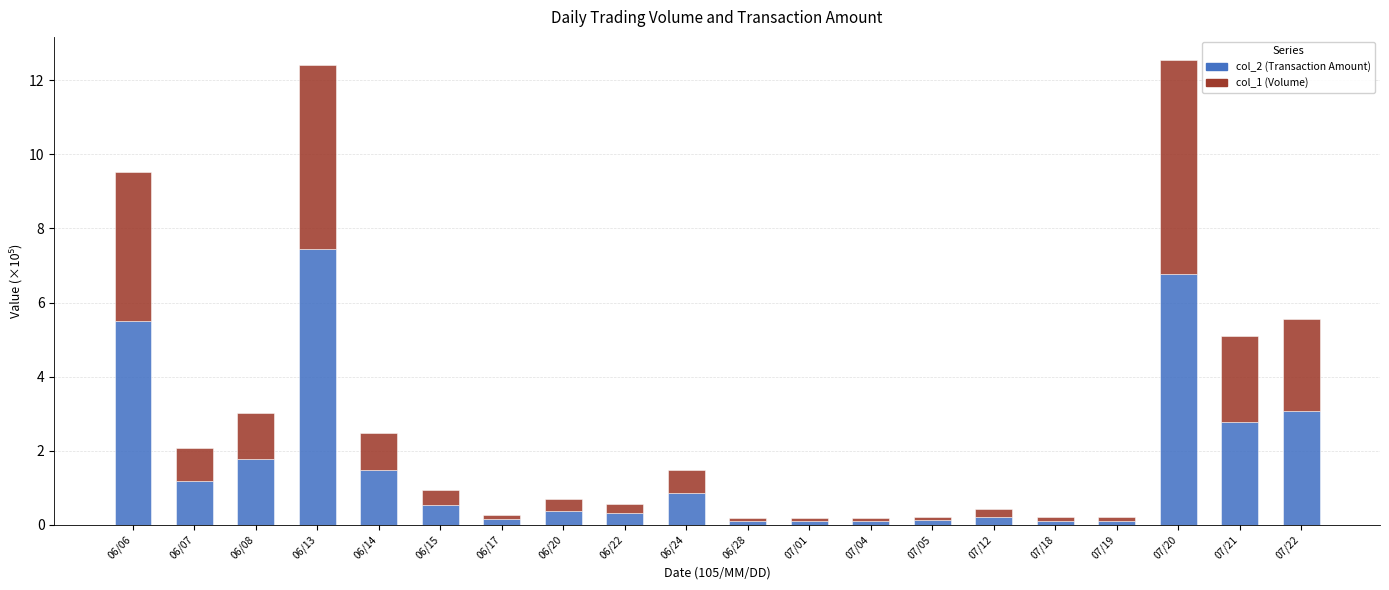

What is the sum of all col_2 (Transaction Amount) values?

33.1